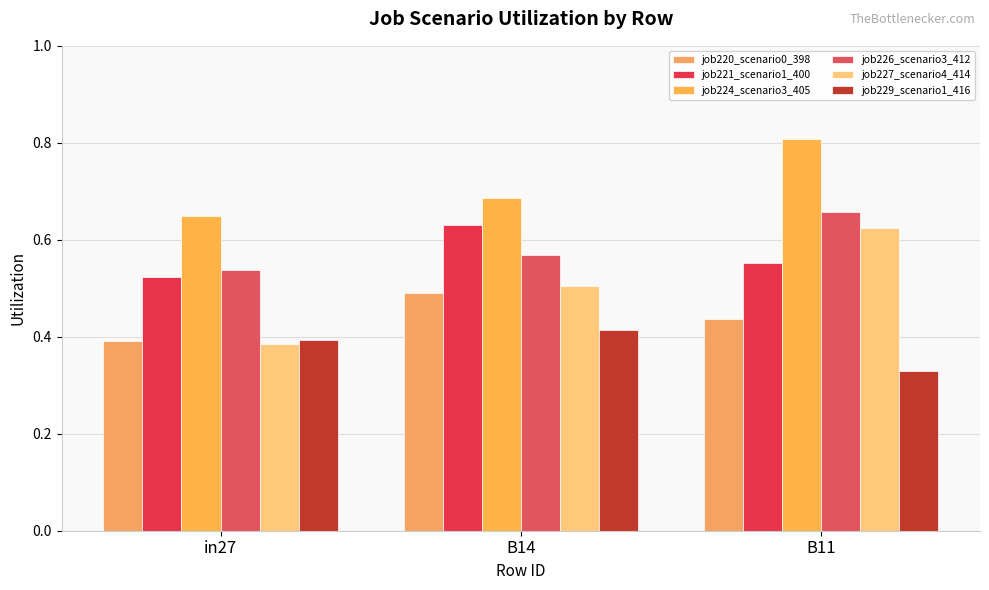

How many categories are shown in the chart?

3